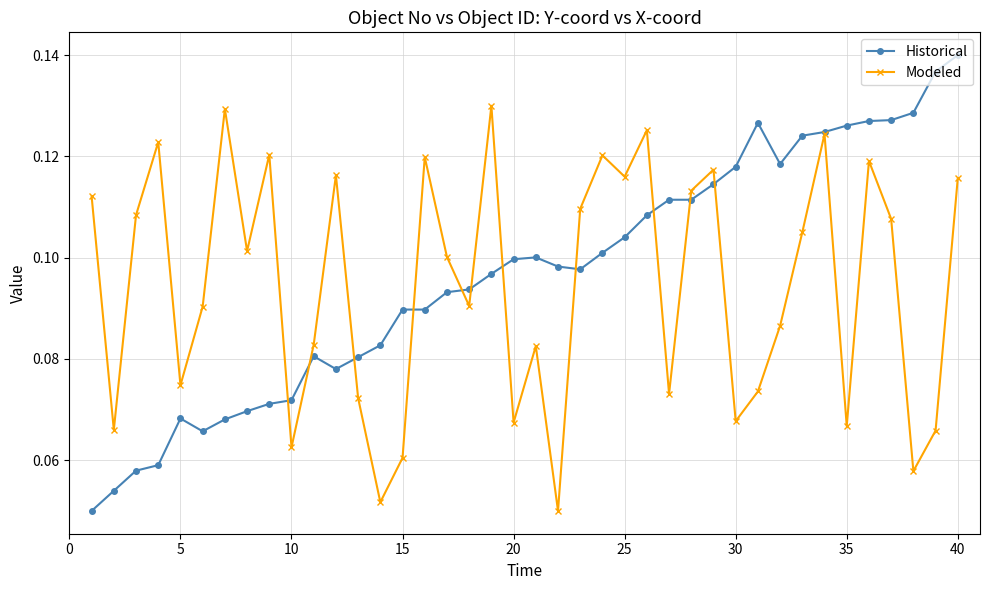

How many Historical values are between 0 and 1?

40